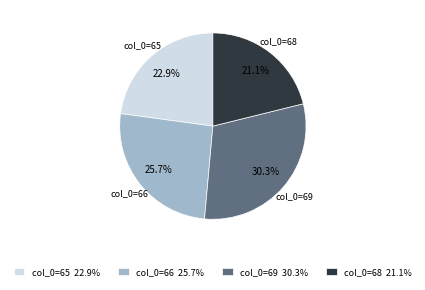

Approximately how many times larger is the value at col_0=66 25.7% compared to col_0=65 22.9%?

1.1